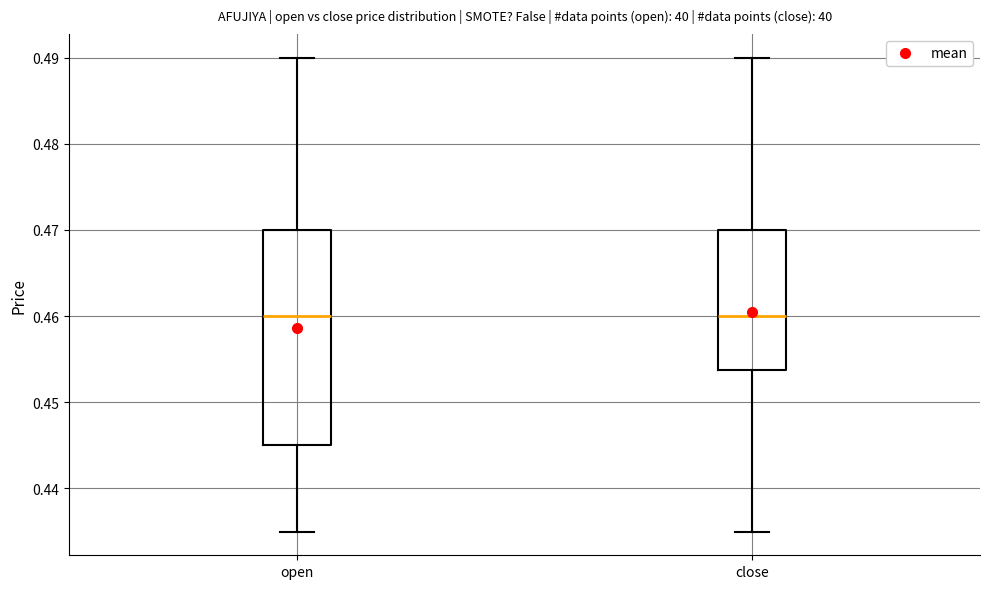

Reading left to right, transcribe this box plot: for each box, give where its median line is, the range the box spans, and where its two whiskers end, as read against the y-axis. The values are not printed on the chart, so give them approximately, as read against the axis.

open: median 0.460, box 0.445 to 0.470, whiskers 0.435 to 0.490
close: median 0.460, box 0.454 to 0.470, whiskers 0.435 to 0.490